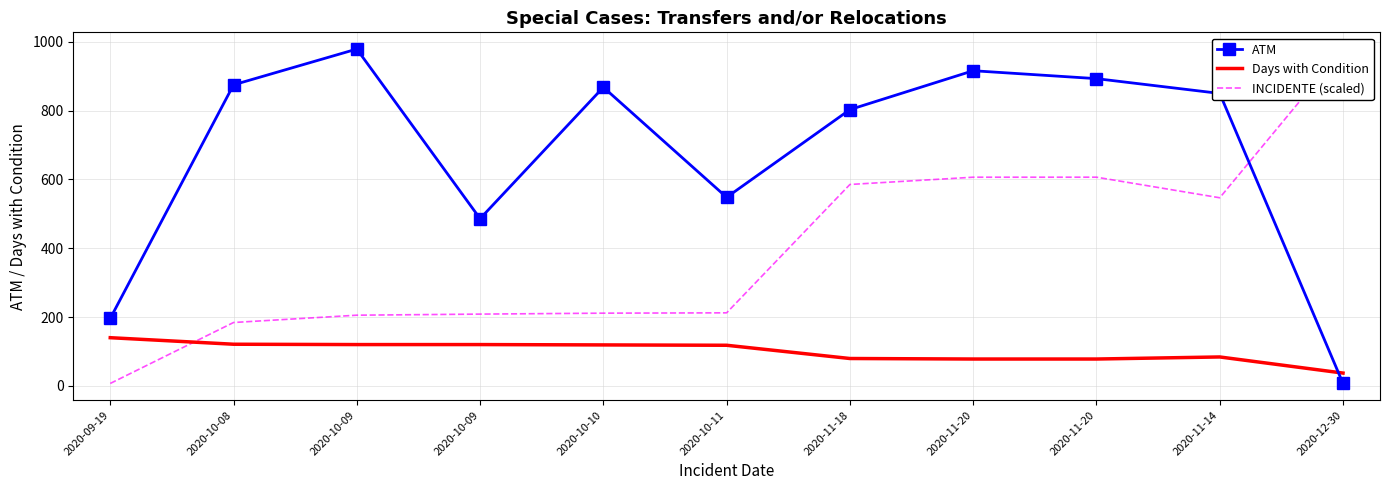

The value of ATM at 2020-10-08 is 875.0. True or false?

True